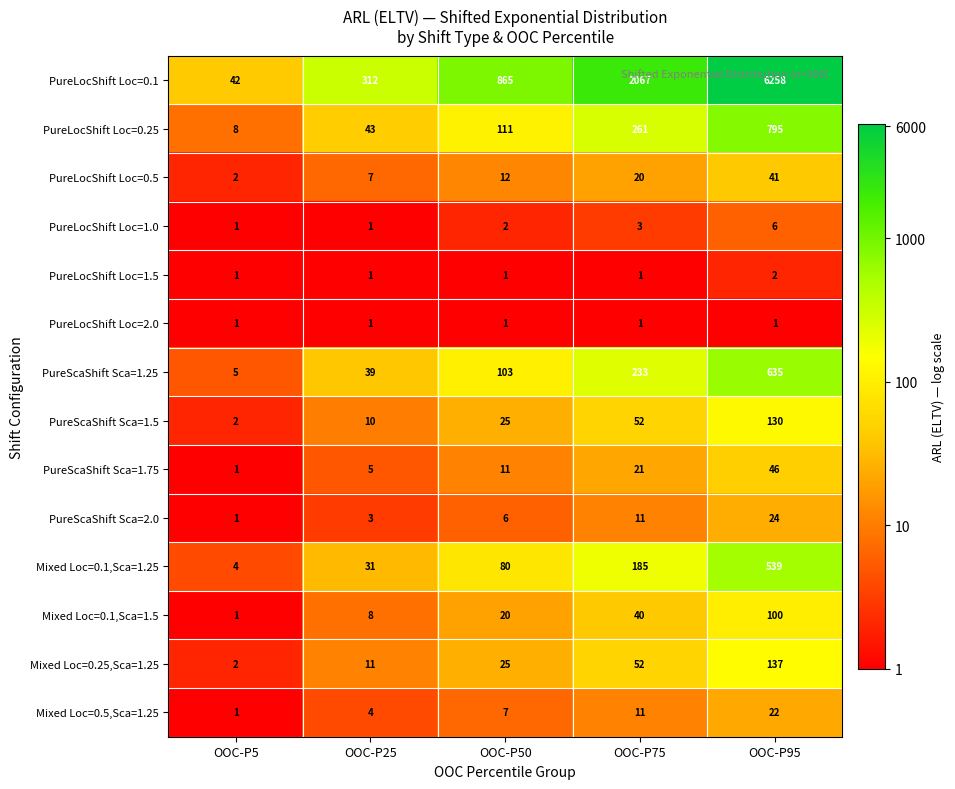

What is the difference between the maximum and second lowest values in the Mixed Loc=0.25,Sca=1.25 series?

126